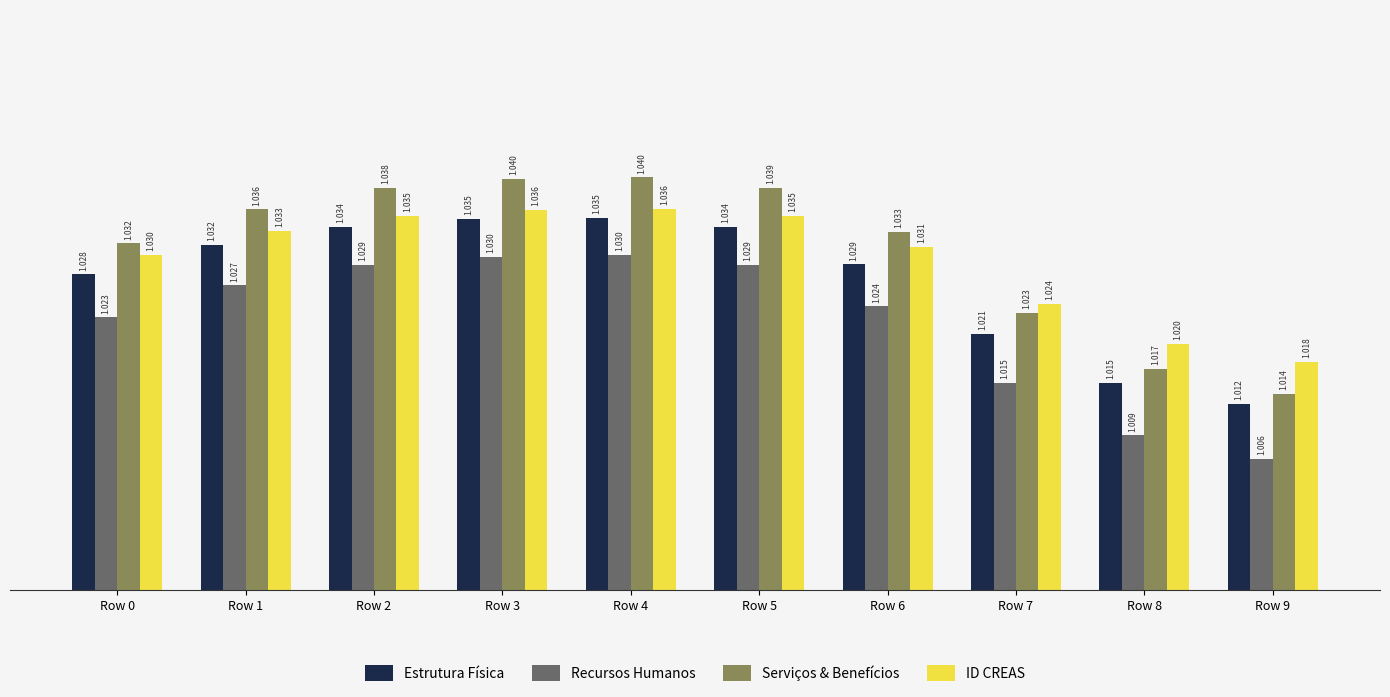

Rank the series at Row 7 from highest to lowest value.

ID CREAS, Serviços & Benefícios, Estrutura Física, Recursos Humanos